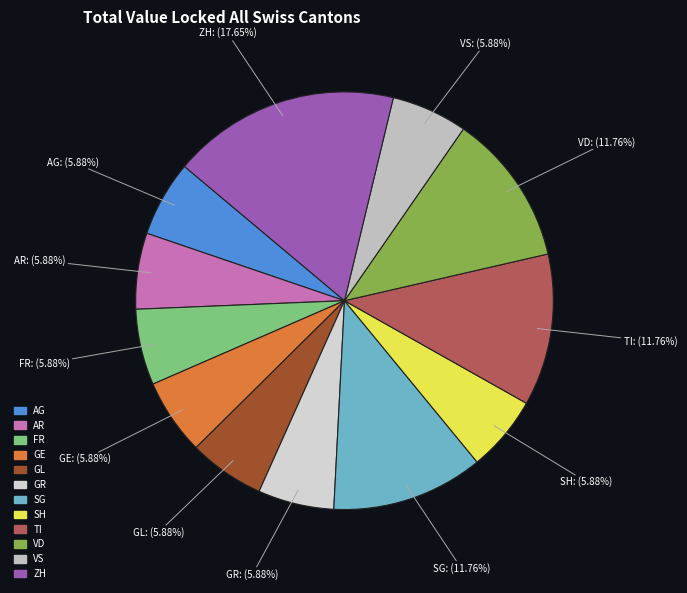

Does any single category account for the majority?

No